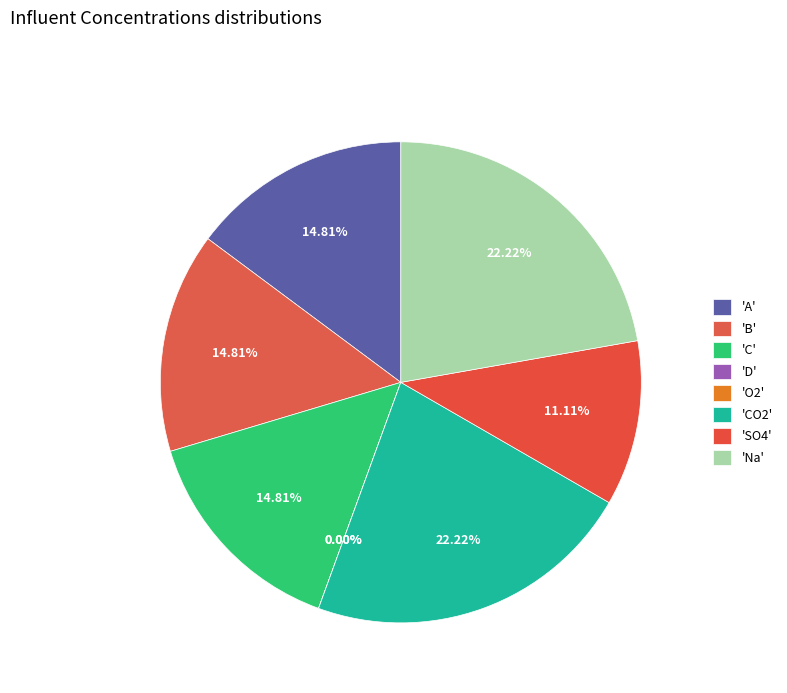

Which slice is the smallest?

D